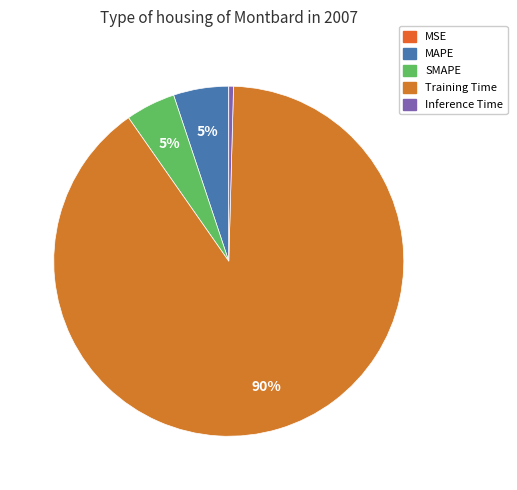

Count the number of slices in the pie.

5